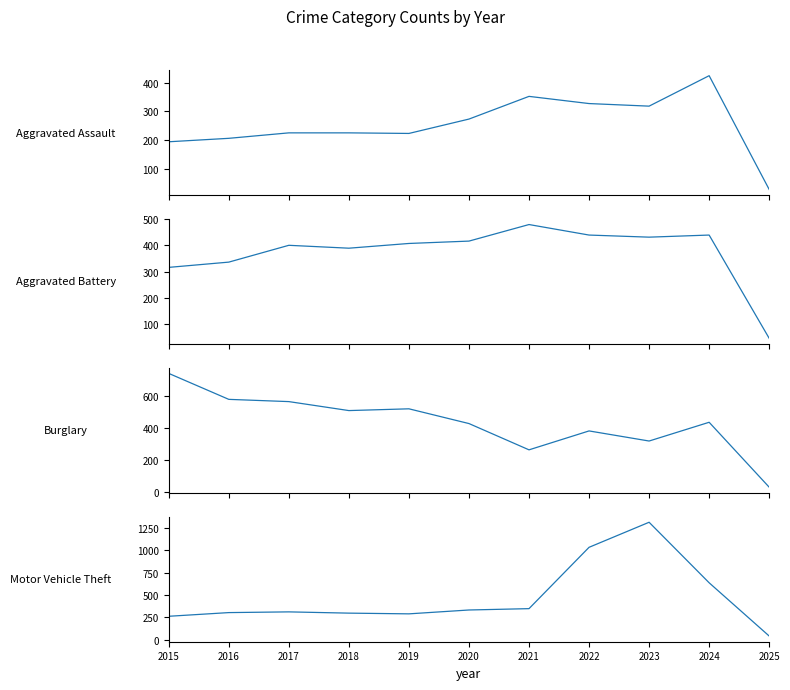

At which category is the sum across all series the highest?

2023